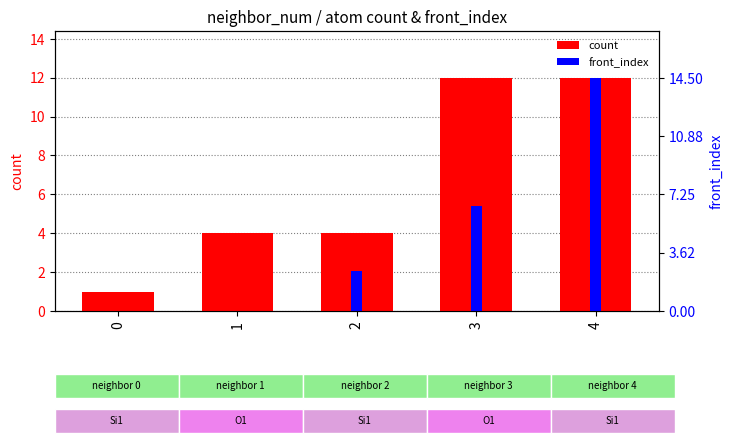

Is it true that count equals 2.5 at 1?

False